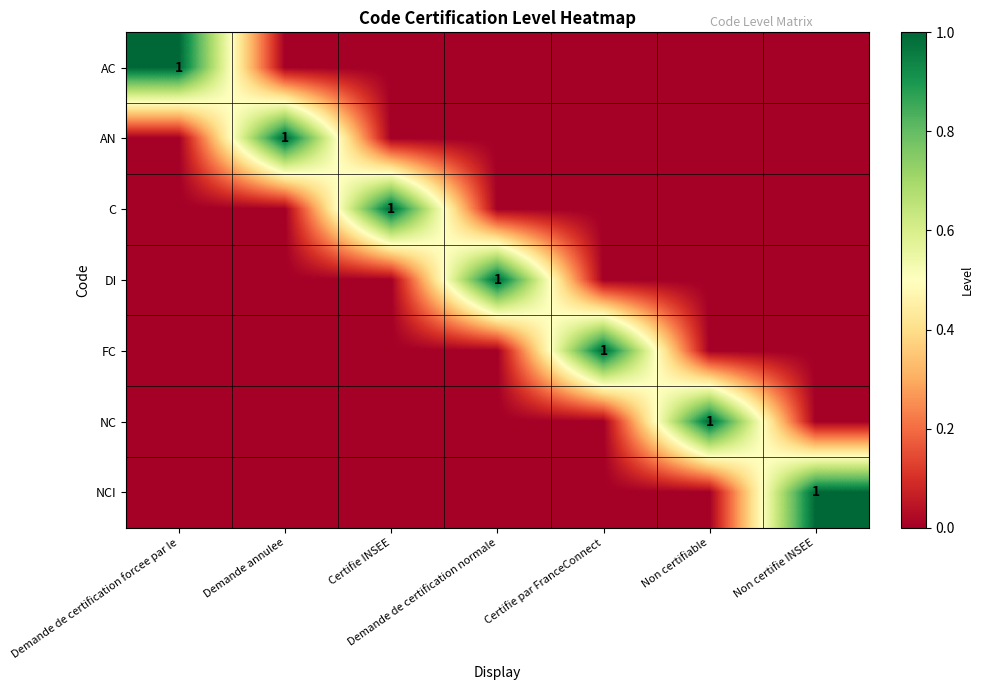

The value of C at Certifie INSEE is 1. True or false?

True